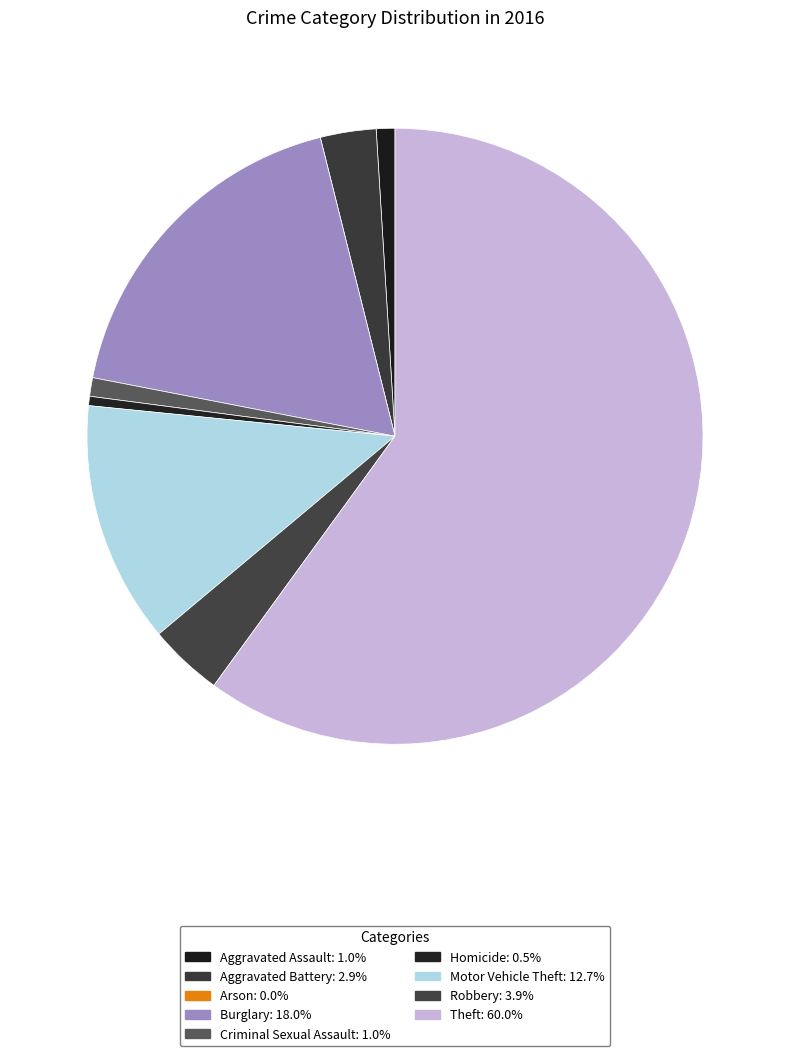

Is it true that Theft is 60% of the pie?

True